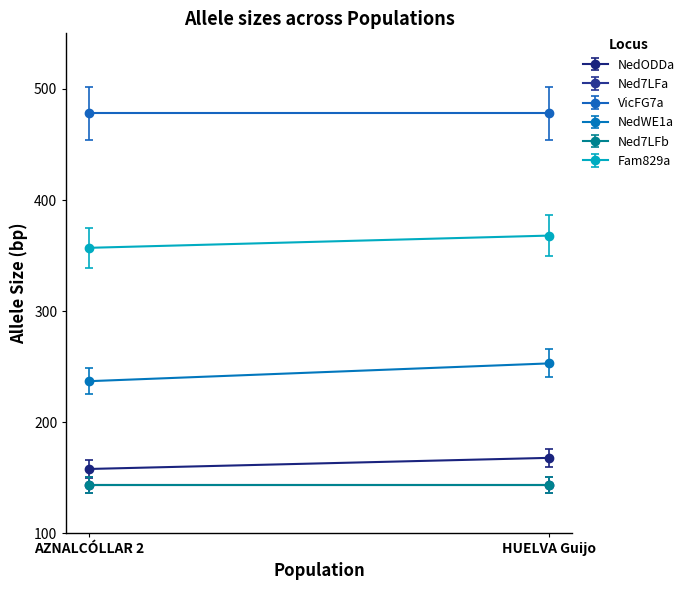

Which series has the widest spread of values?

NedWE1a